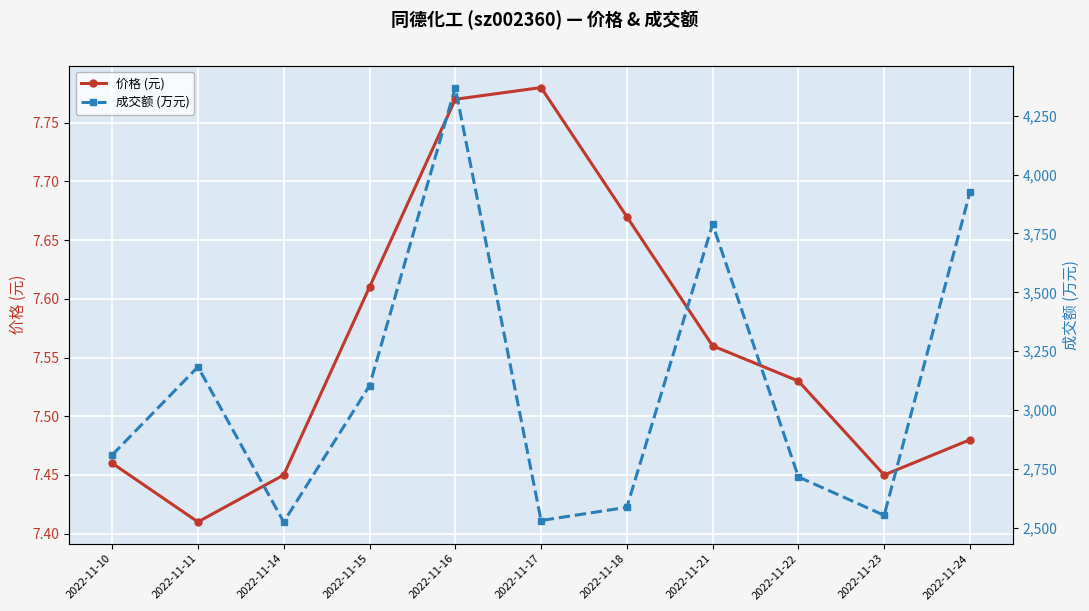

Where is 价格 (元) nearest to the value 7?

2022-11-11